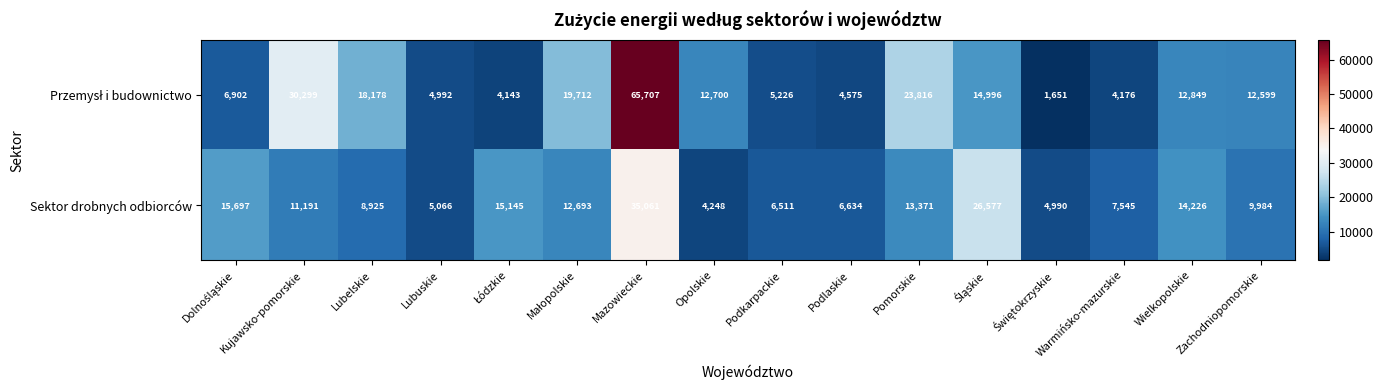

Which category has the lowest value in the Sektor drobnych odbiorców series?

Opolskie